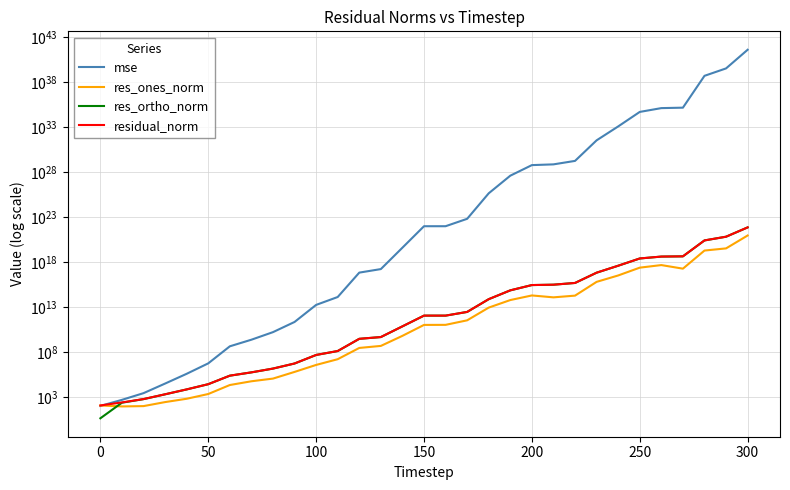

At which category does res_ortho_norm reach its first local peak?

150